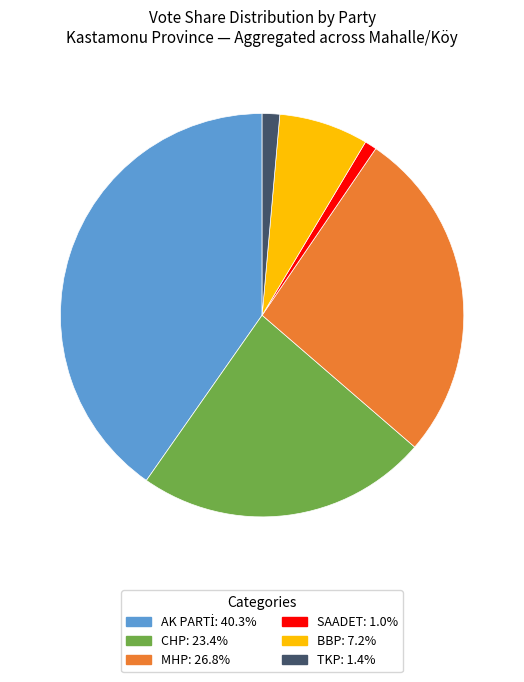

What is the ratio of the value at MHP to the value at CHP?

1.1